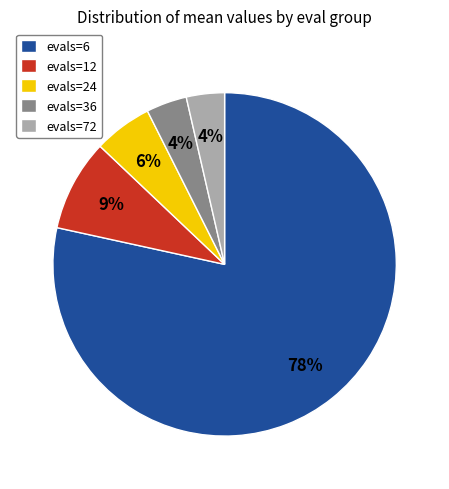

Is the sum of evals=24 and evals=6 greater than half?

Yes